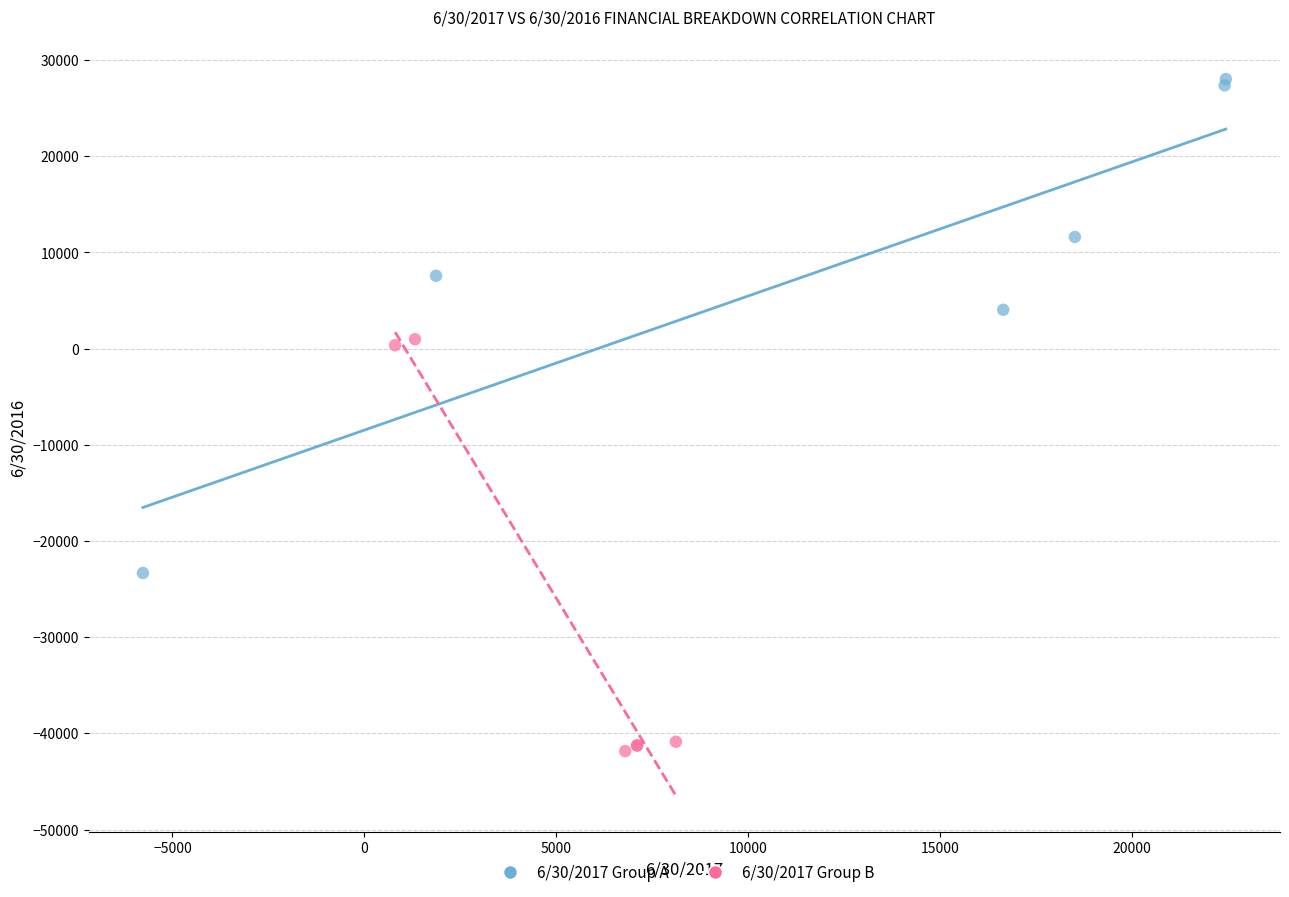

Which series contains the highest Y value?

6/30/2017 Group A